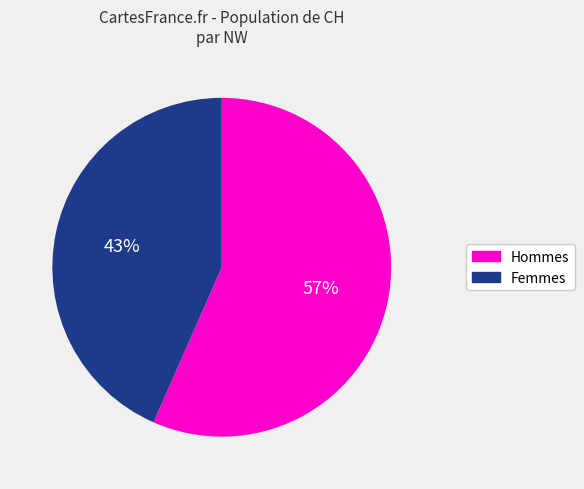

To the nearest percent, what is the average slice percentage?

50%